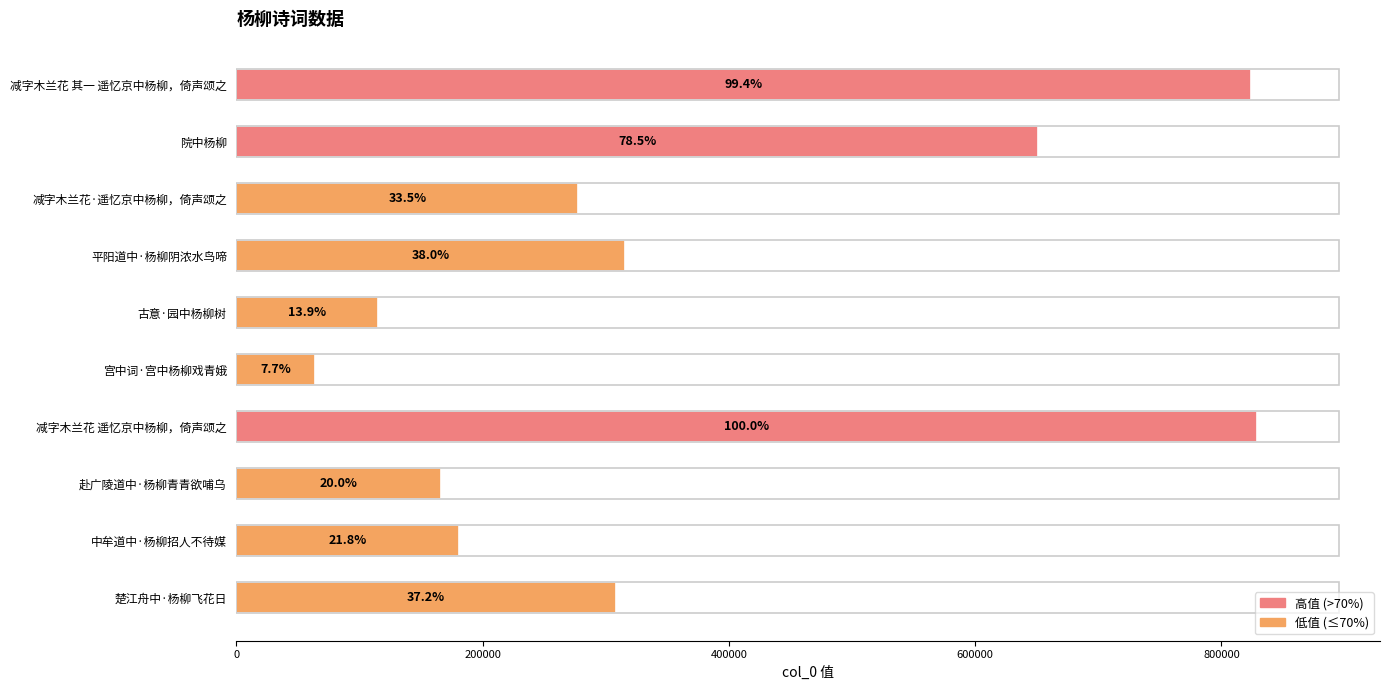

How many bars are there in total?

10